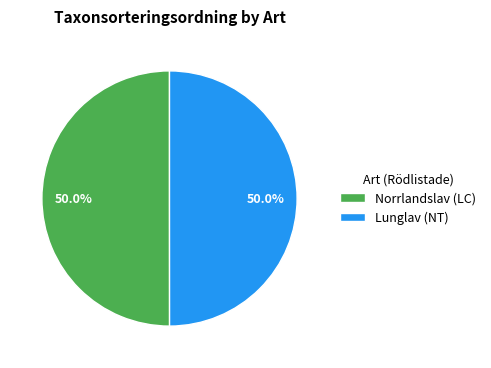

To the nearest percent, what portion does Norrlandslav (LC) represent?

50%